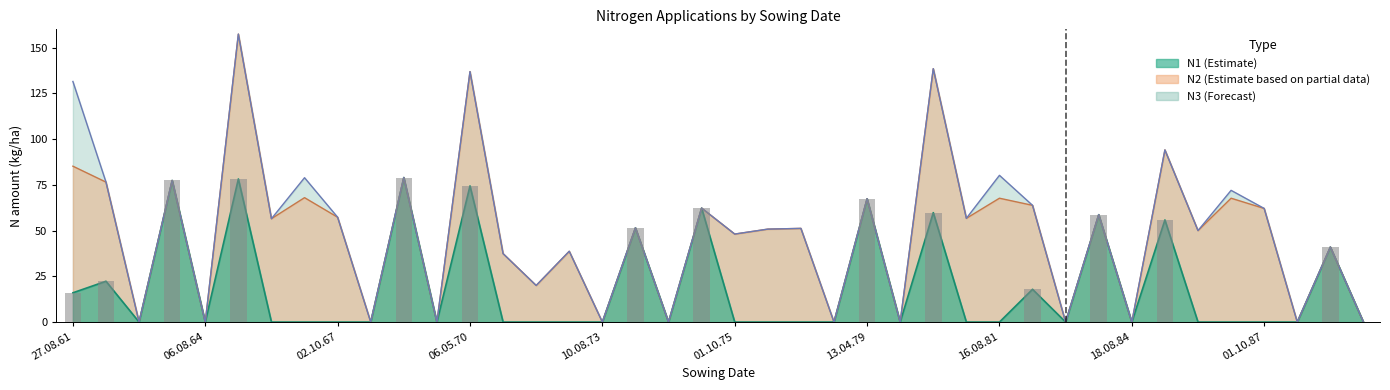

What is the difference between the highest and lowest values at 13.04.79?

67.4